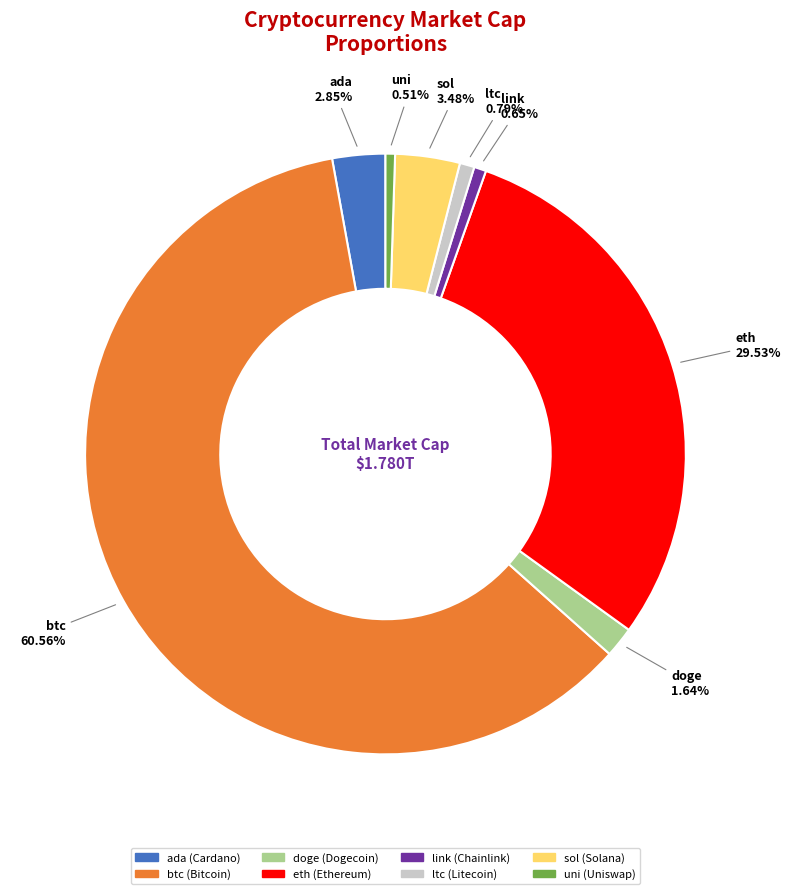

Which slice represents more than half of the pie?

btc